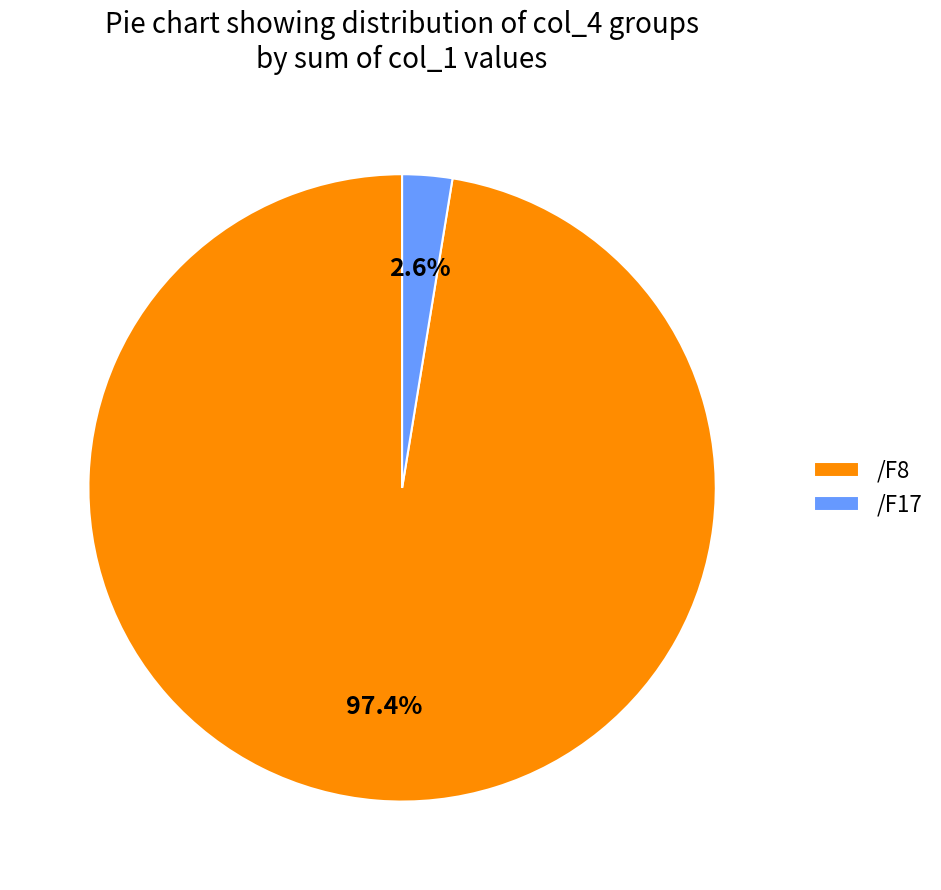

Which has a higher value, /F17 or /F8?

/F8